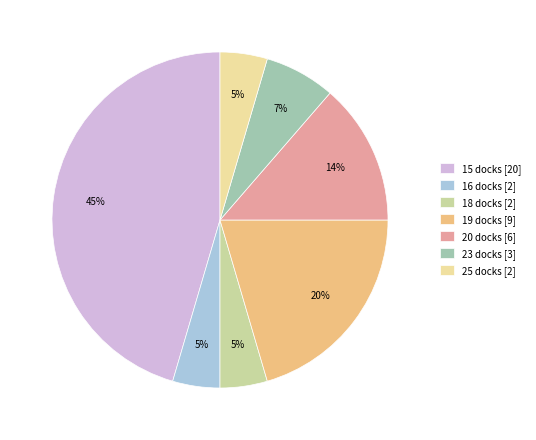

Which has a higher value, 19 docks [9] or 18 docks [2]?

19 docks [9]